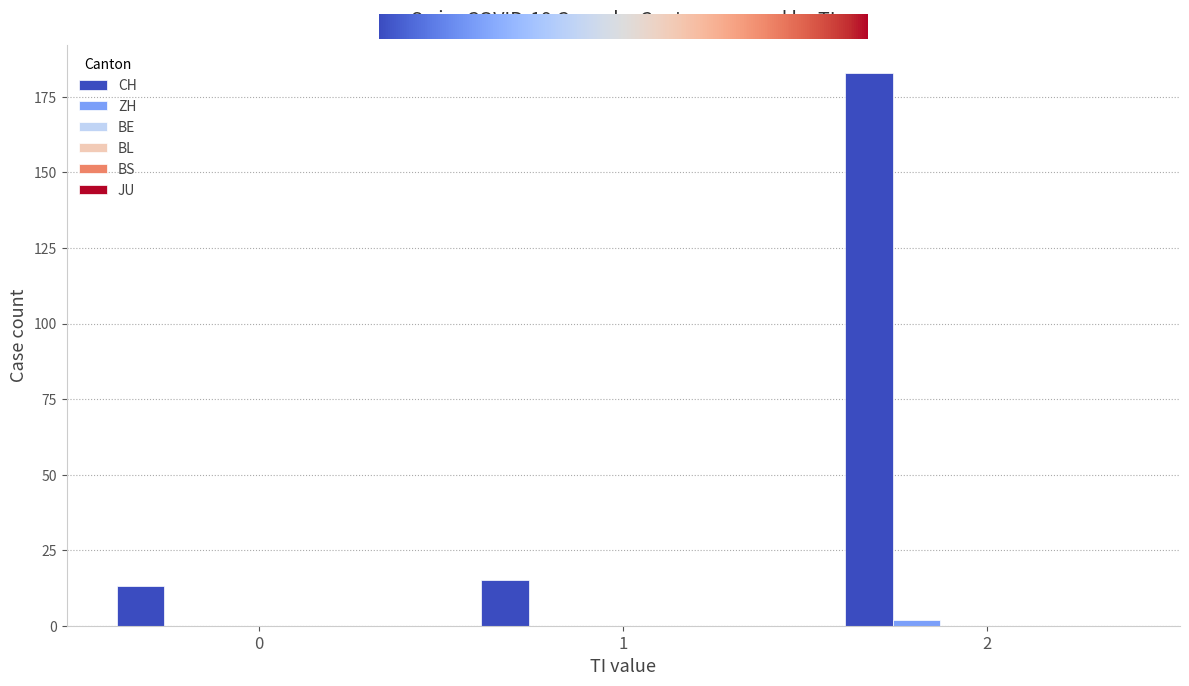

Which series has the largest total across all categories?

CH